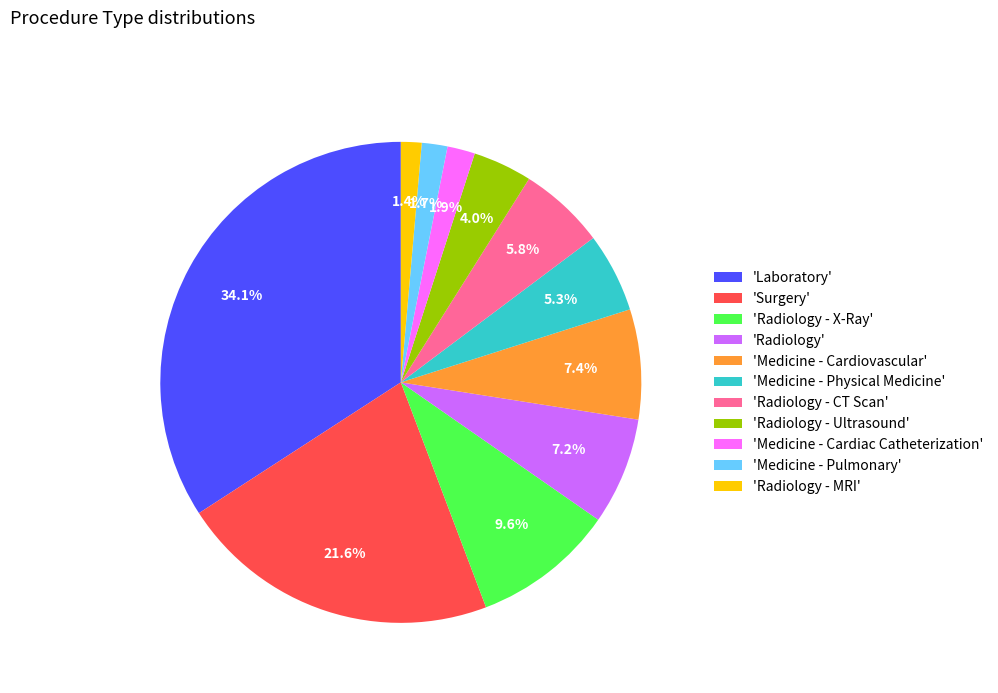

What is the largest slice in the pie chart?

'Laboratory'